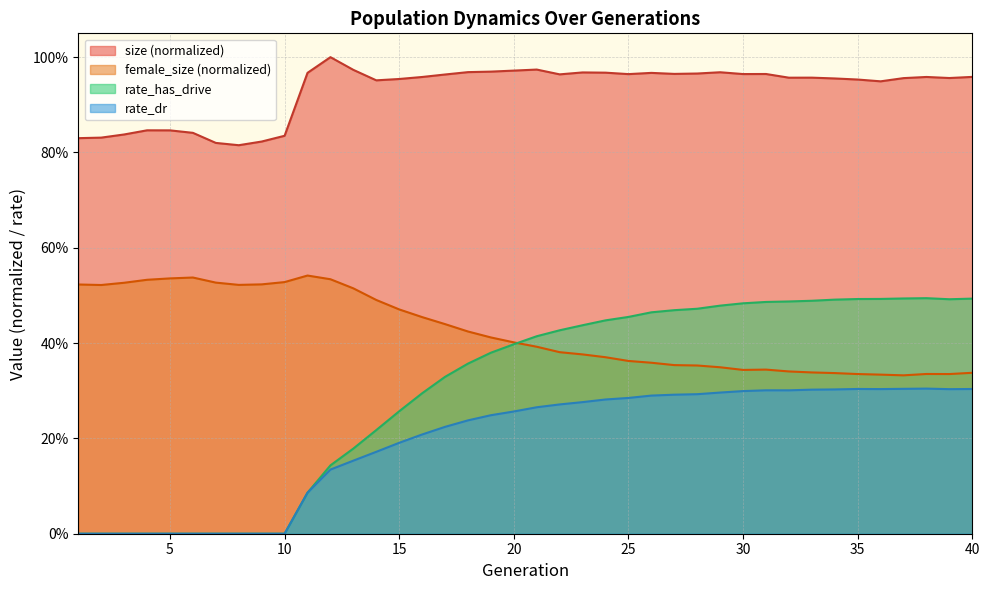

Does the chart display data point markers on the line(s)?

No